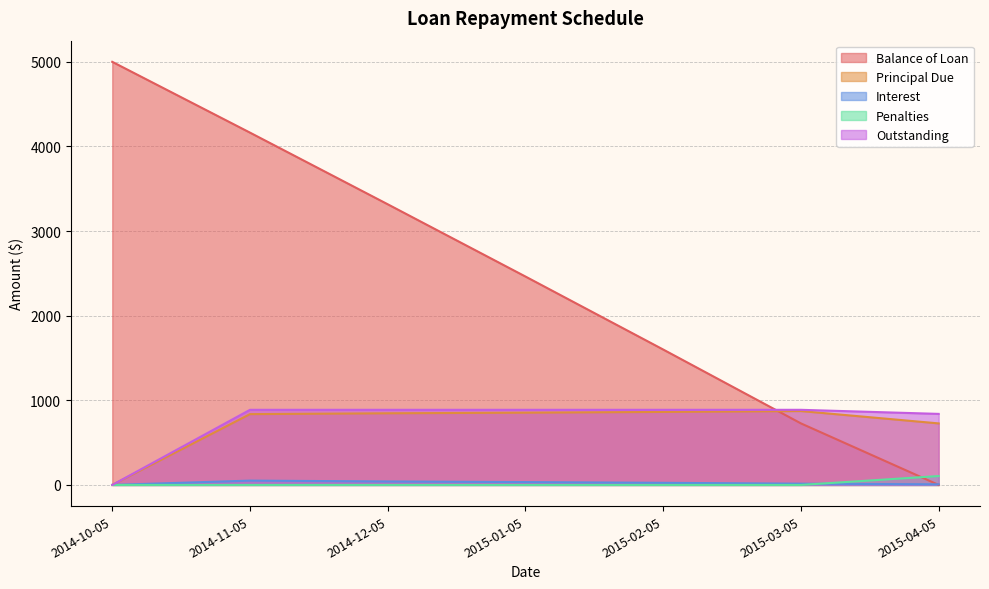

Between 2014-12-05 and 2015-01-05, which series saw the biggest shift?

Balance of Loan